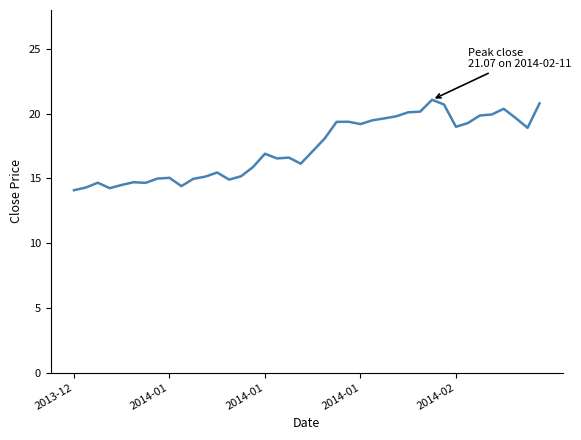

What is the difference between the maximum and minimum values?

7.0